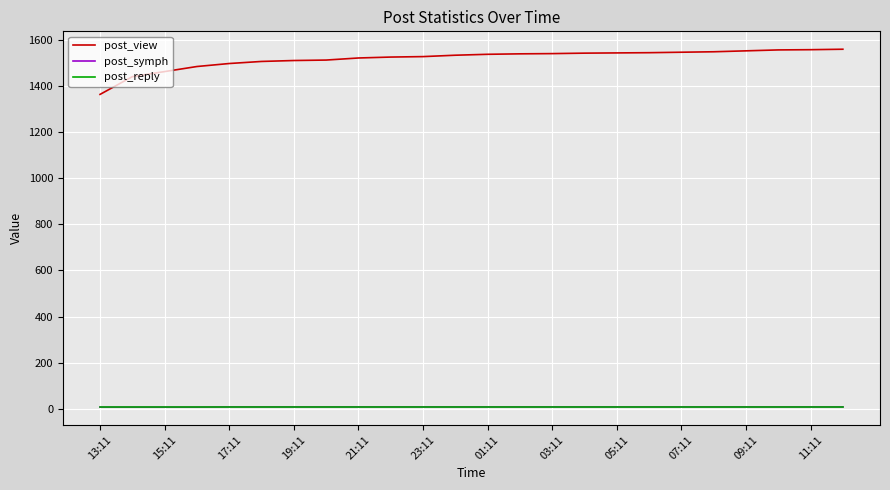

Which series has the largest range (max minus min)?

post_view